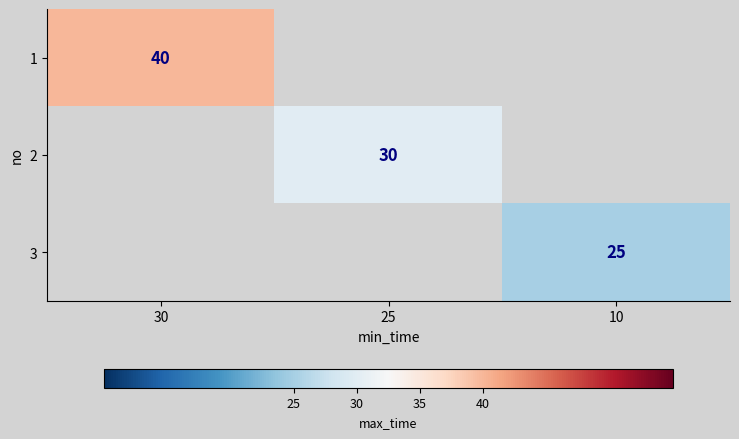

The 3 series shows 42 at 10. True or false?

False